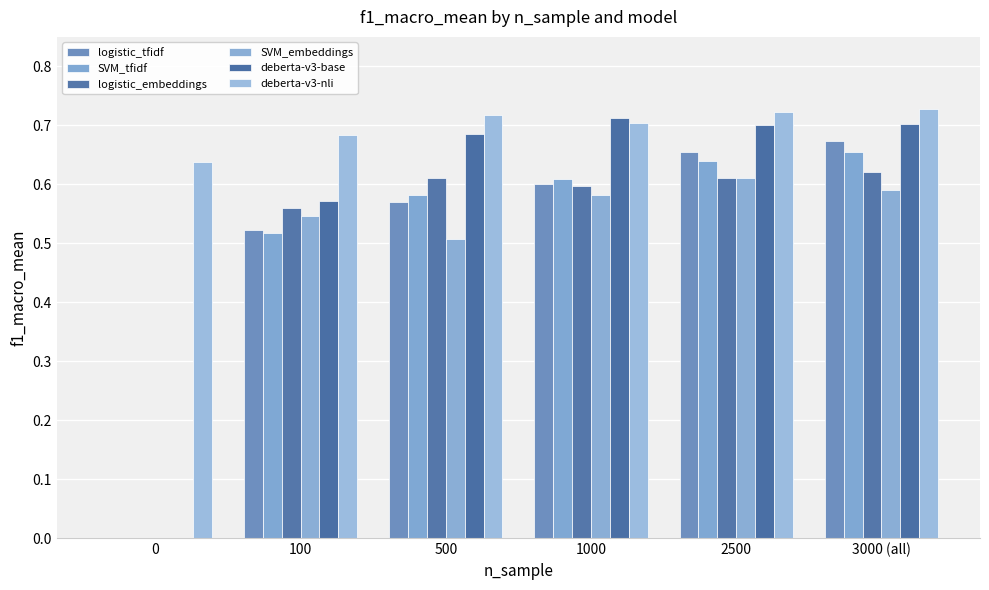

What is the total value across all series at 3000 (all)?

4.0